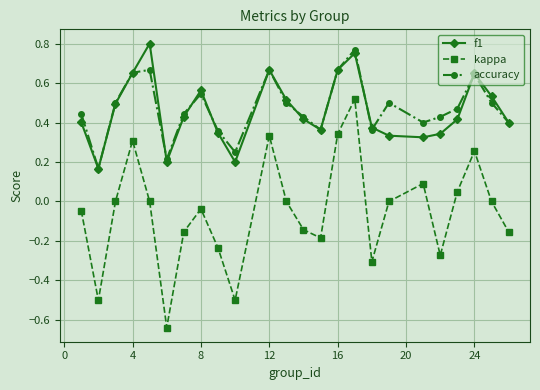

True or false: f1 has more than 0 interior local peaks.

True